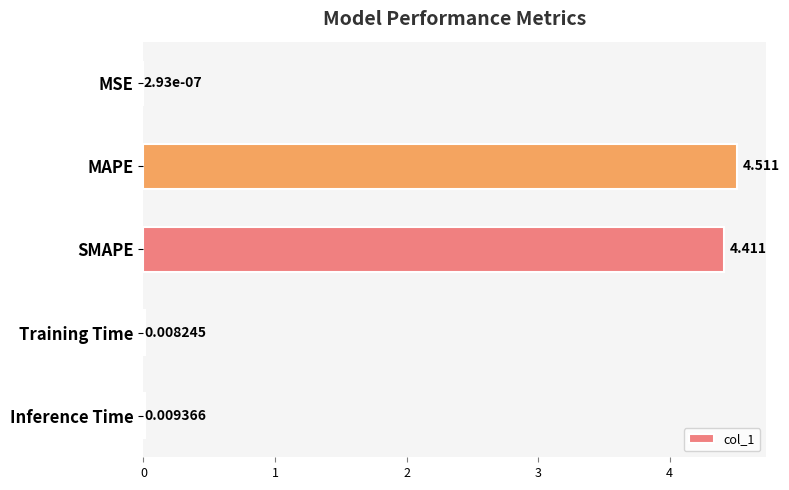

Where is the data nearest to the value 2?

Inference Time